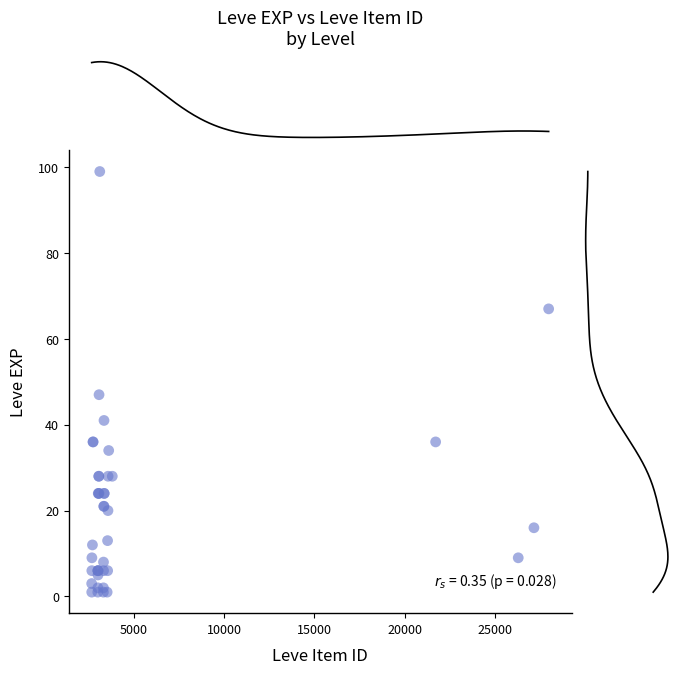

What Y value in the scatter plot is closest to 50?

47